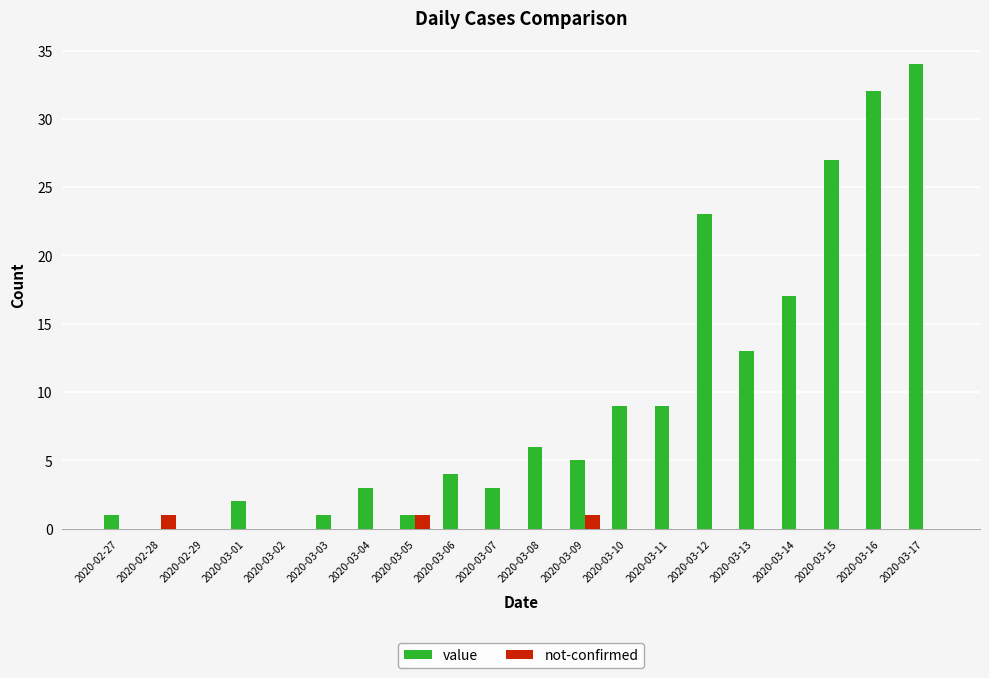

Which category has the highest value across all series?

2020-03-17